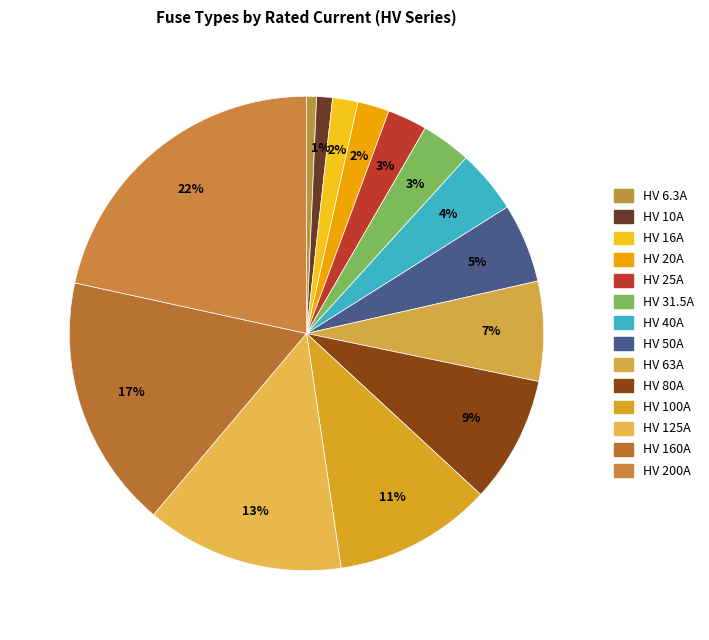

Which has a higher value, HV 40A or HV 10A?

HV 40A